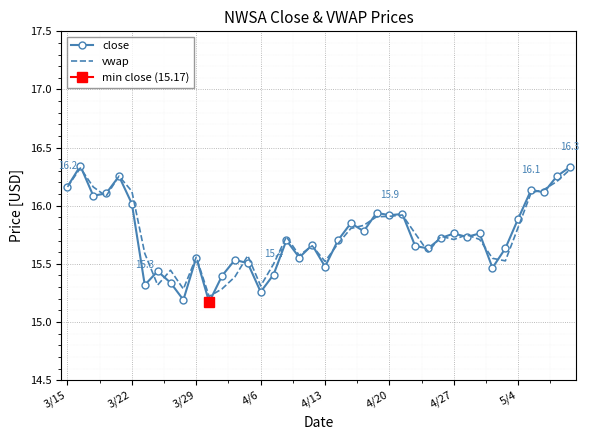

Which series has the largest total across all categories?

vwap